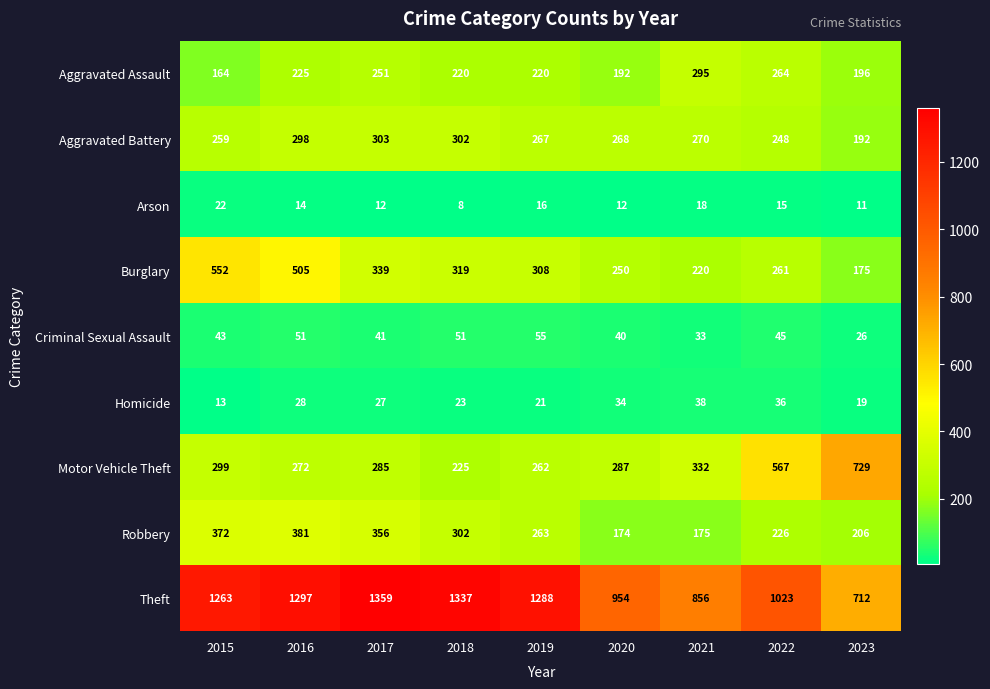

What is the difference between the highest and lowest values at 2018?

1329